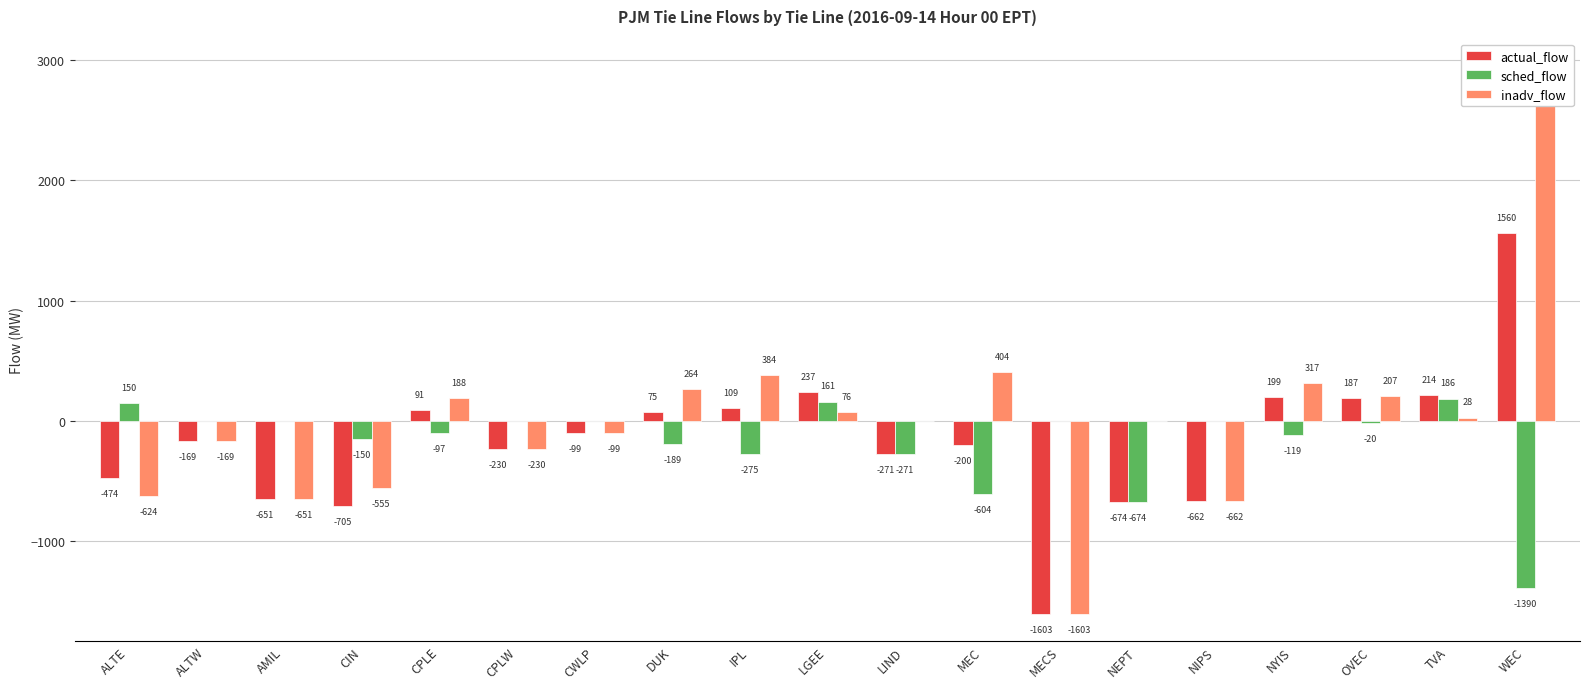

What is the total value across all series at NIPS?

-1324.0